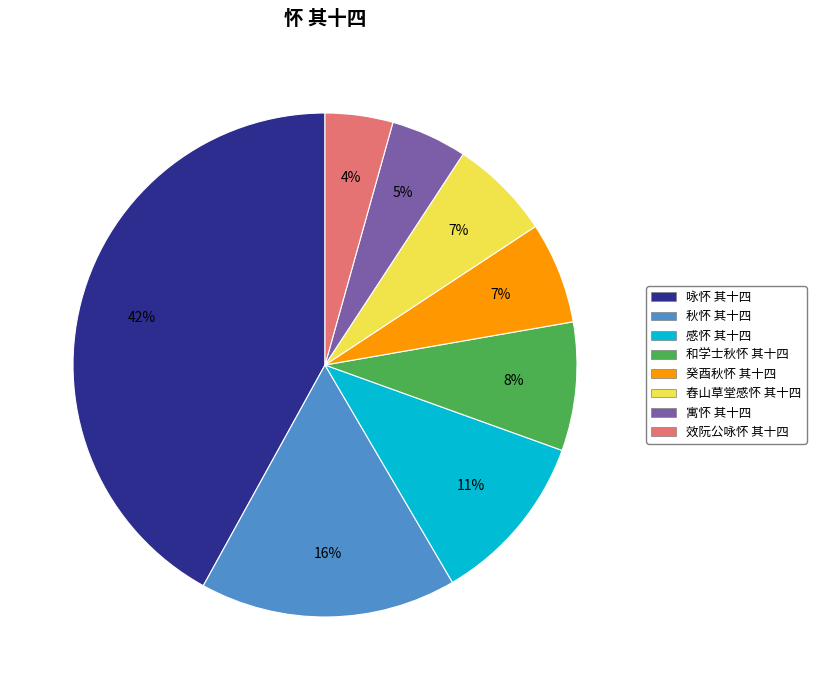

Between 寓怀 其十四 and 效阮公咏怀 其十四, which is larger?

寓怀 其十四